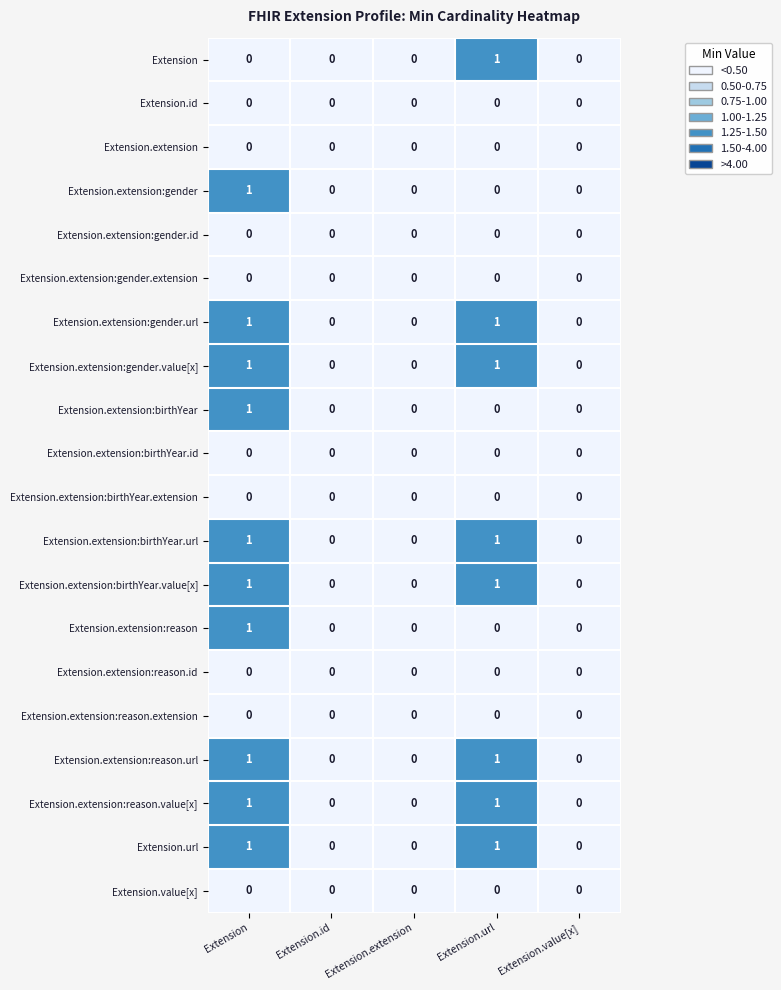

Is the value of Extension.extension:birthYear at Extension greater than the value of Extension.extension at Extension.id?

Yes